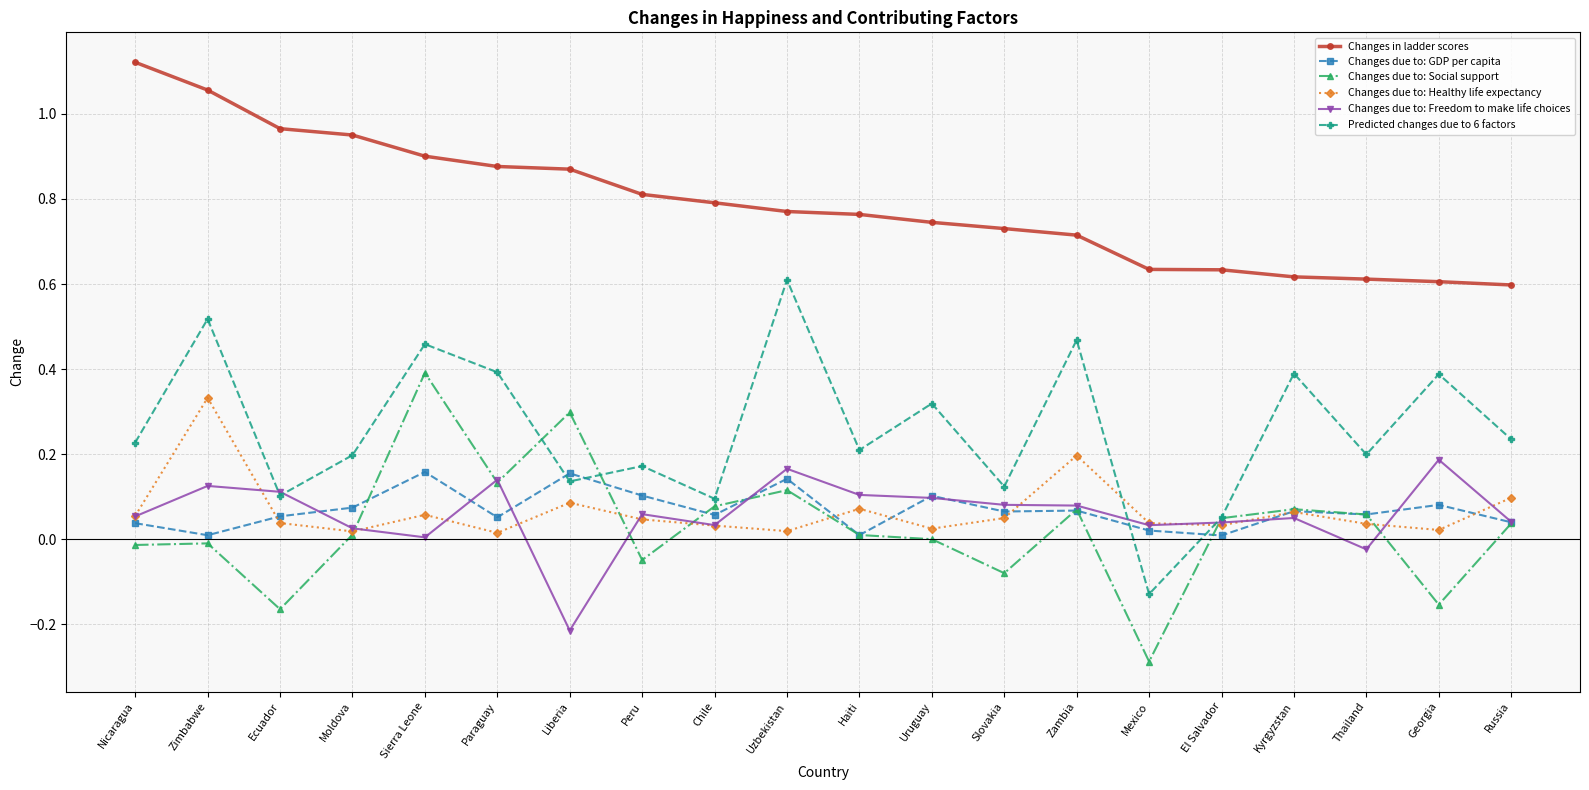

What are all the series names shown in the legend?

Changes in ladder scores, Changes due to: GDP per capita, Changes due to: Social support, Changes due to: Healthy life expectancy, Changes due to: Freedom to make life choices, Predicted changes due to 6 factors